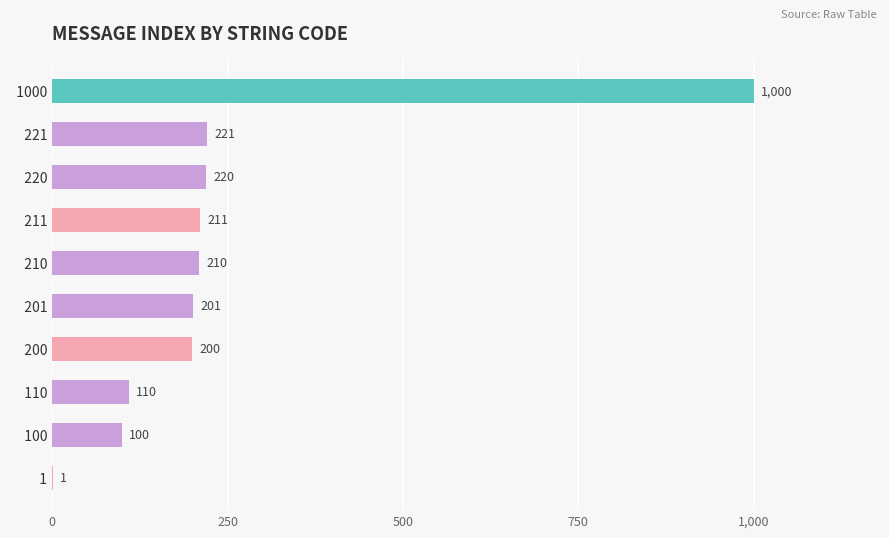

Between   221 and   210, which is larger?

  221